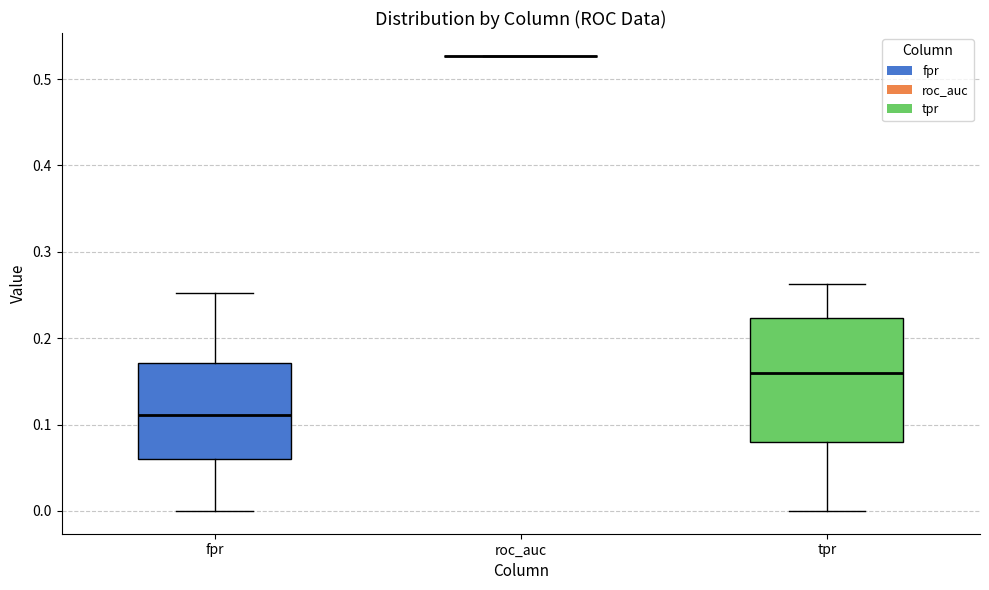

Comparing the boxes themselves (not the whiskers), which one is the tallest?

tpr